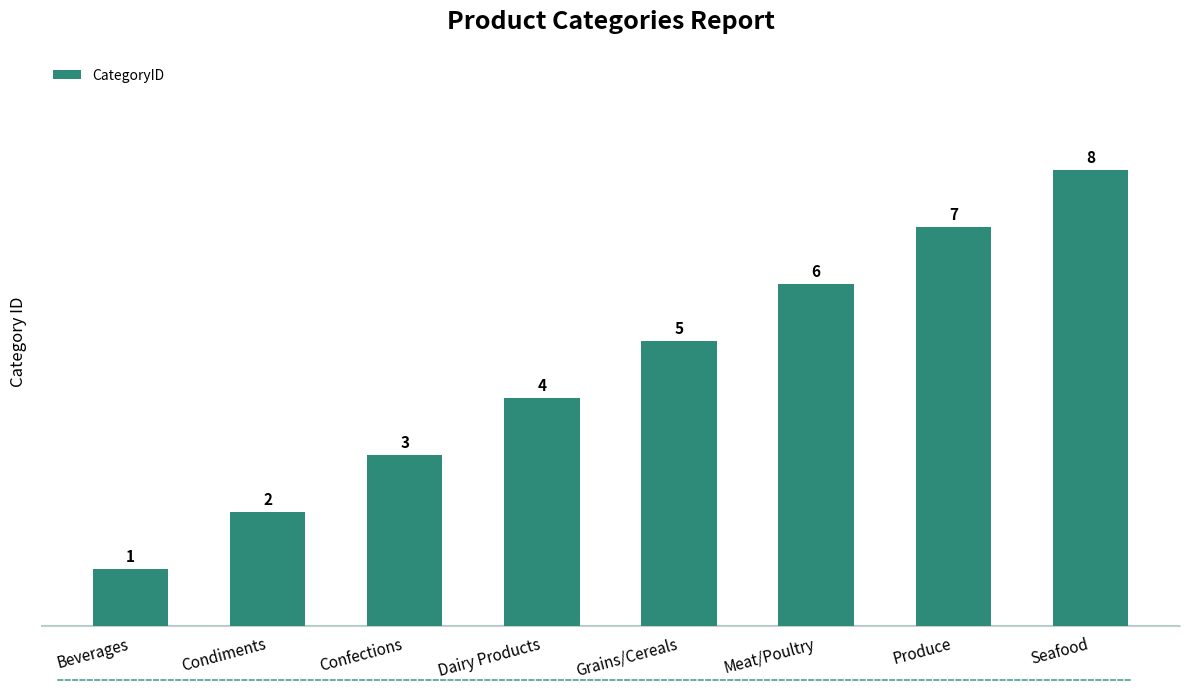

Between Grains/Cereals and Beverages, which is larger?

Grains/Cereals